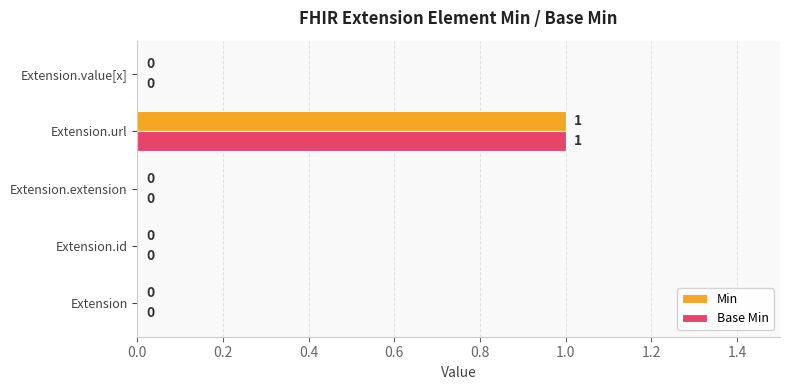

The value of Min at Extension.value[x] is 0. True or false?

True